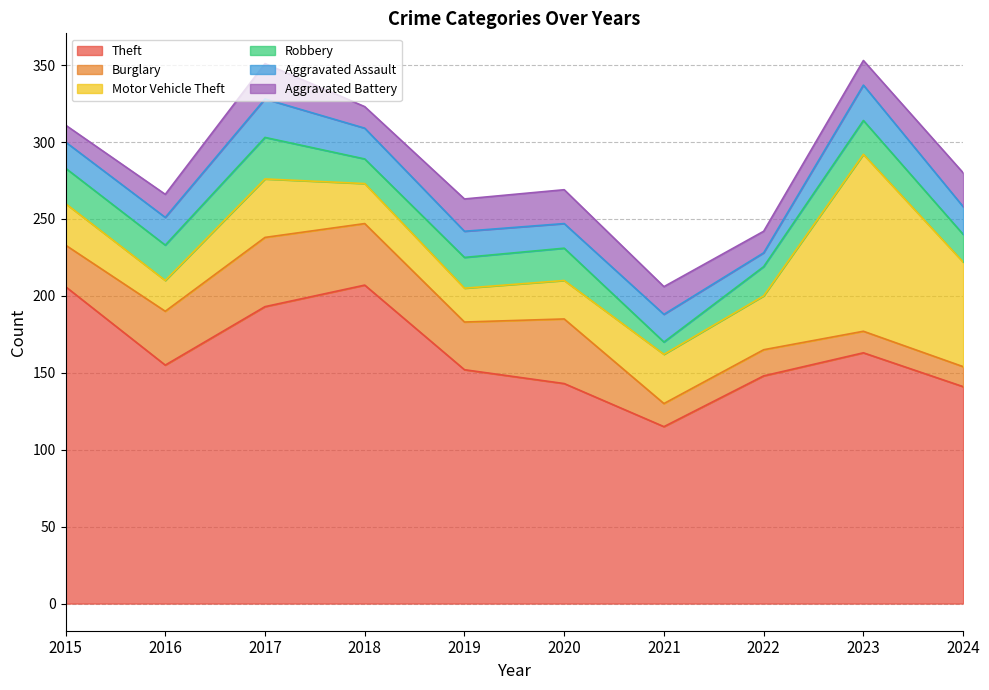

What value does the Burglary series have at 2018?

40